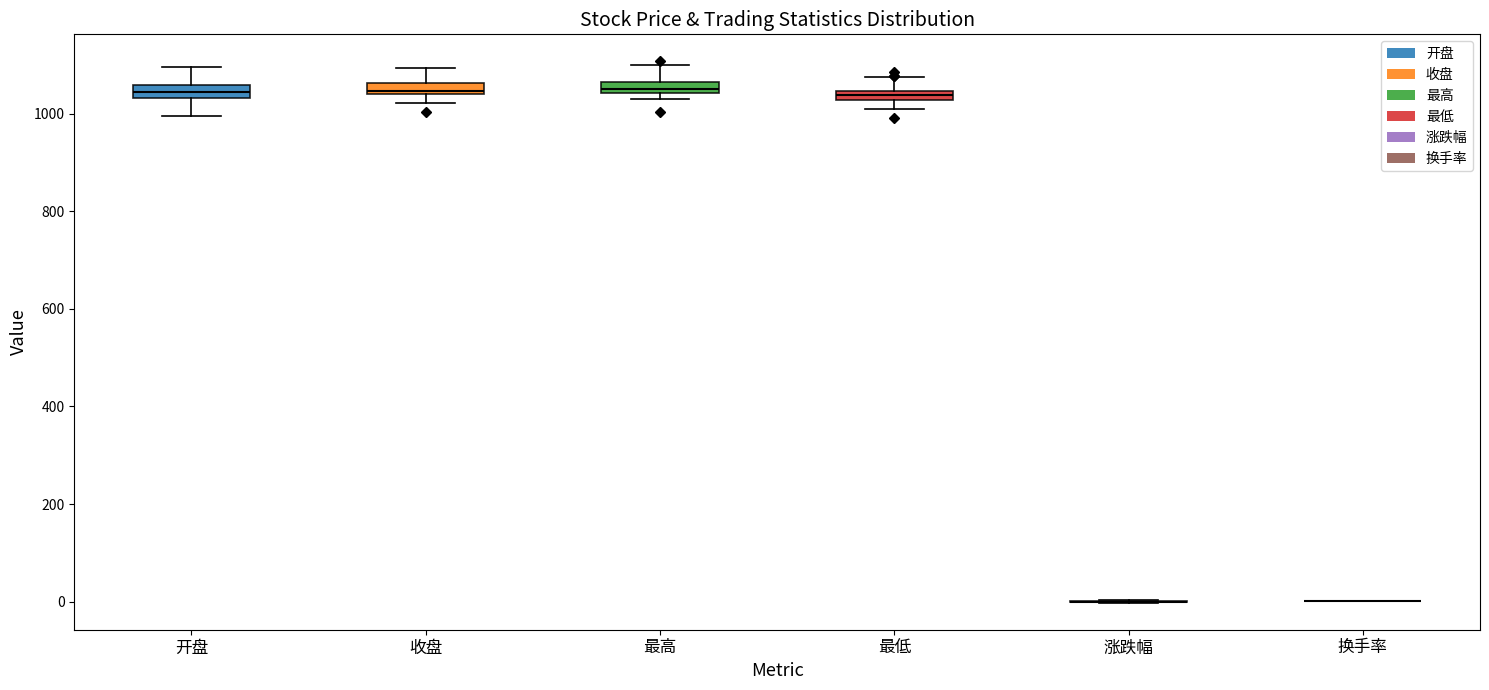

Where is the upper edge of the box for 收盘 on the y-axis? The values are not printed on the chart, so give them approximately, as read against the axis.

1060